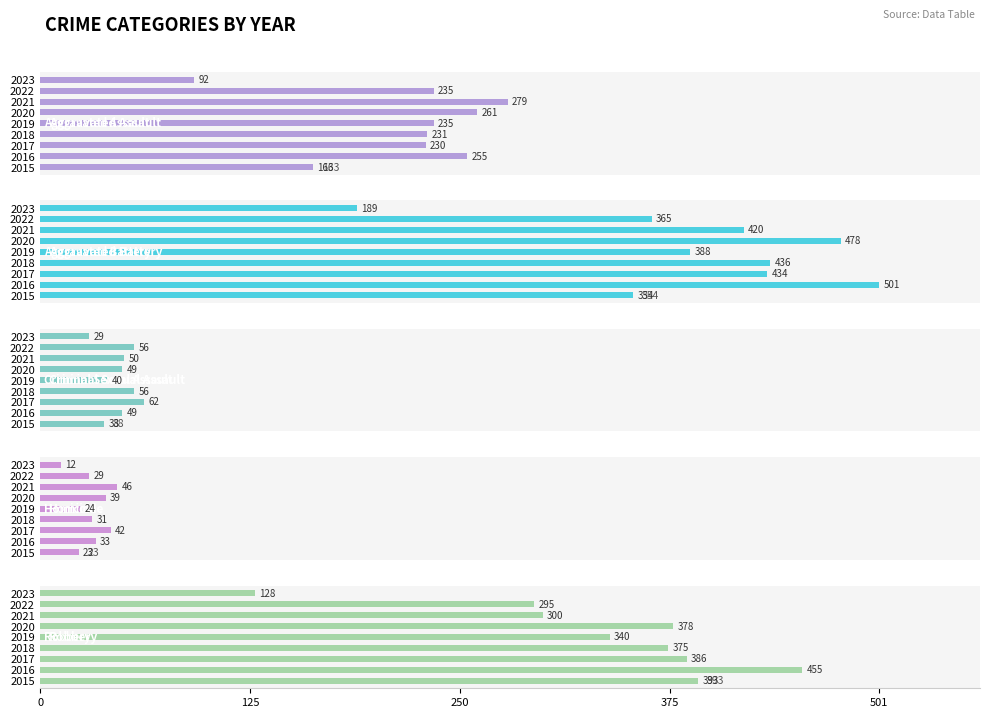

What is the total value across all series at 2020?

1205